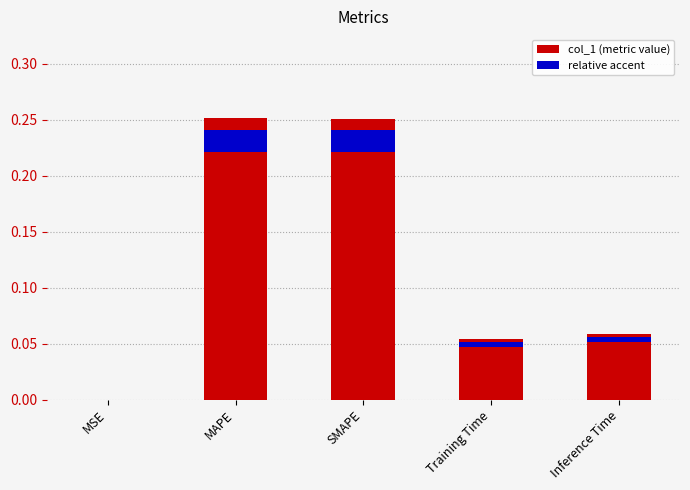

Which label corresponds to the largest value in the chart?

MAPE